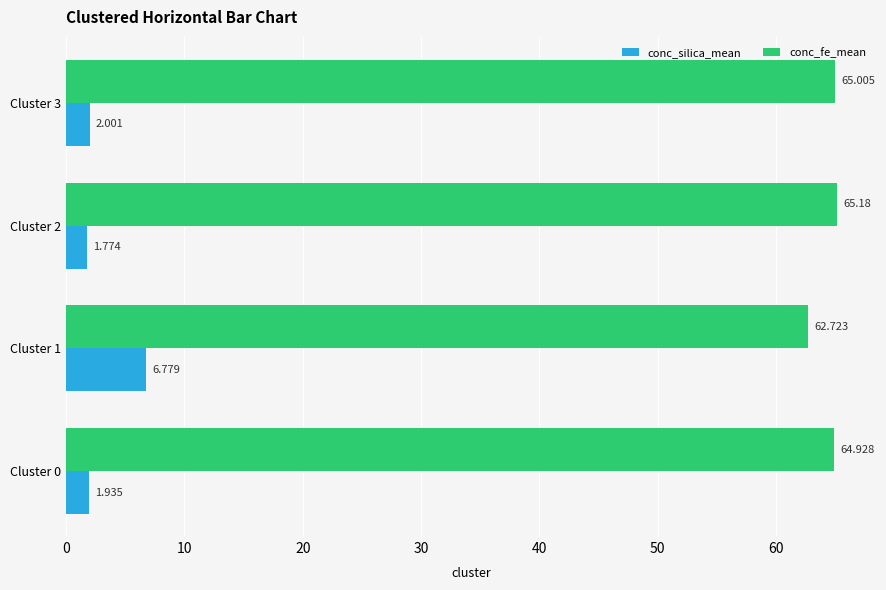

Which series has the largest range (max minus min)?

conc_silica_mean